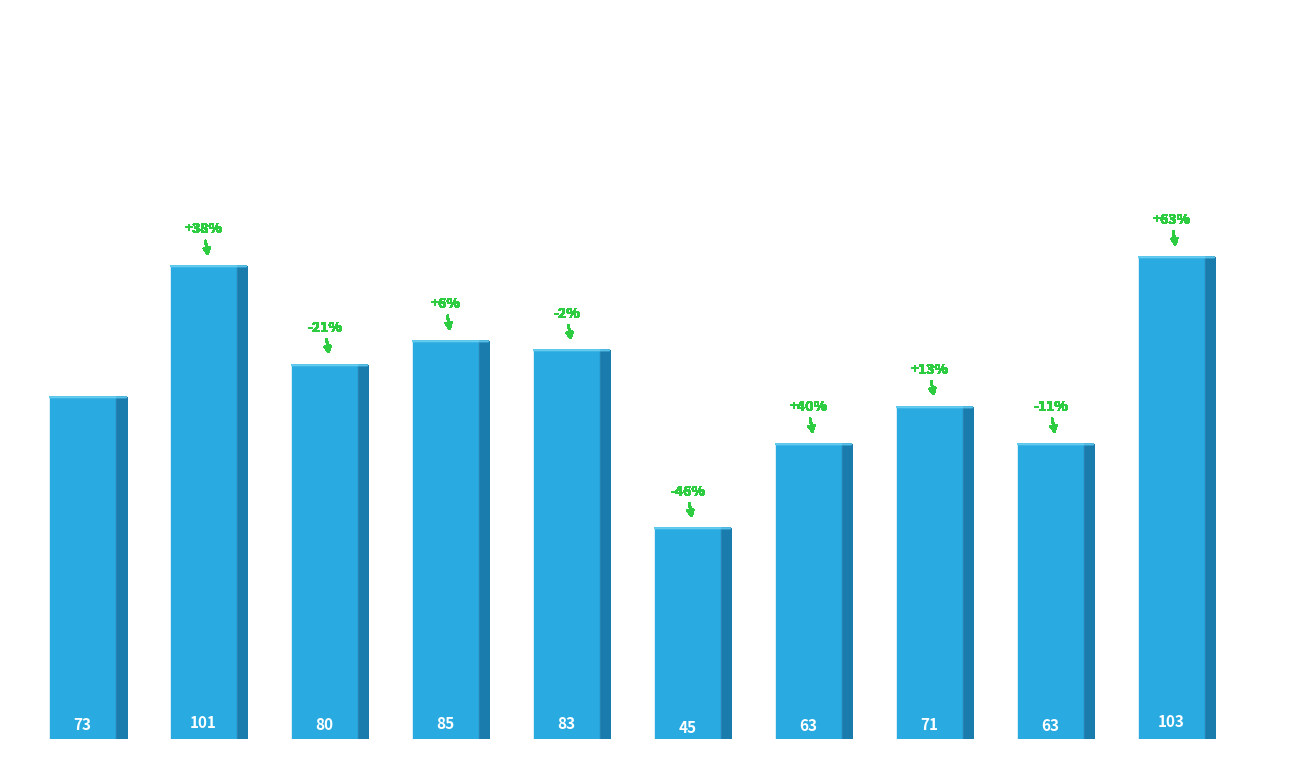

What is the greatest value displayed?

103